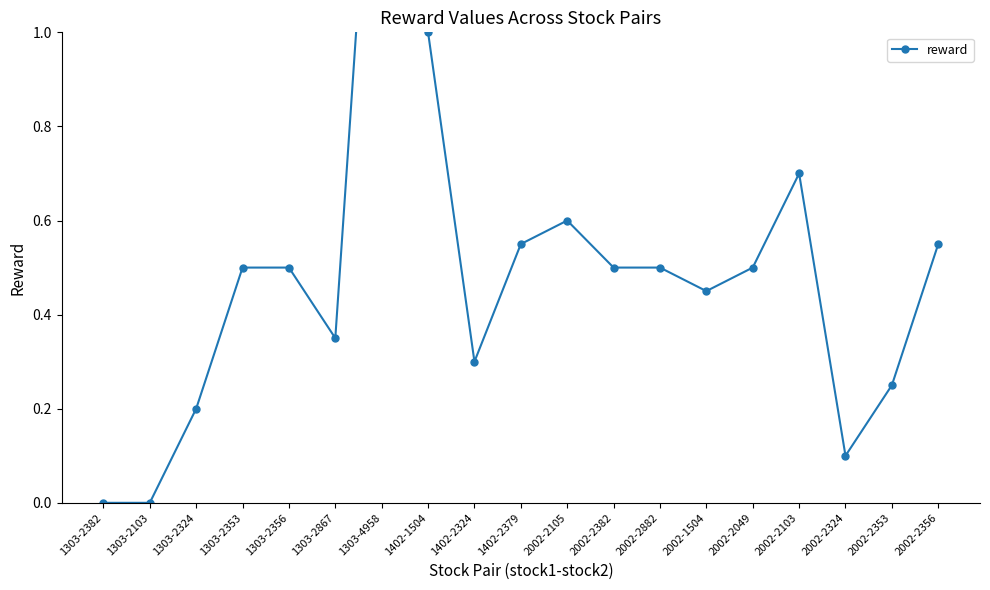

Reading left to right, what are all the values shown in this chart?

0.0	0.0	0.2	0.5	0.5	0.3	1.8	1.0	0.3	0.6	0.6	0.5	0.5	0.5	0.5	0.7	0.1	0.2	0.6